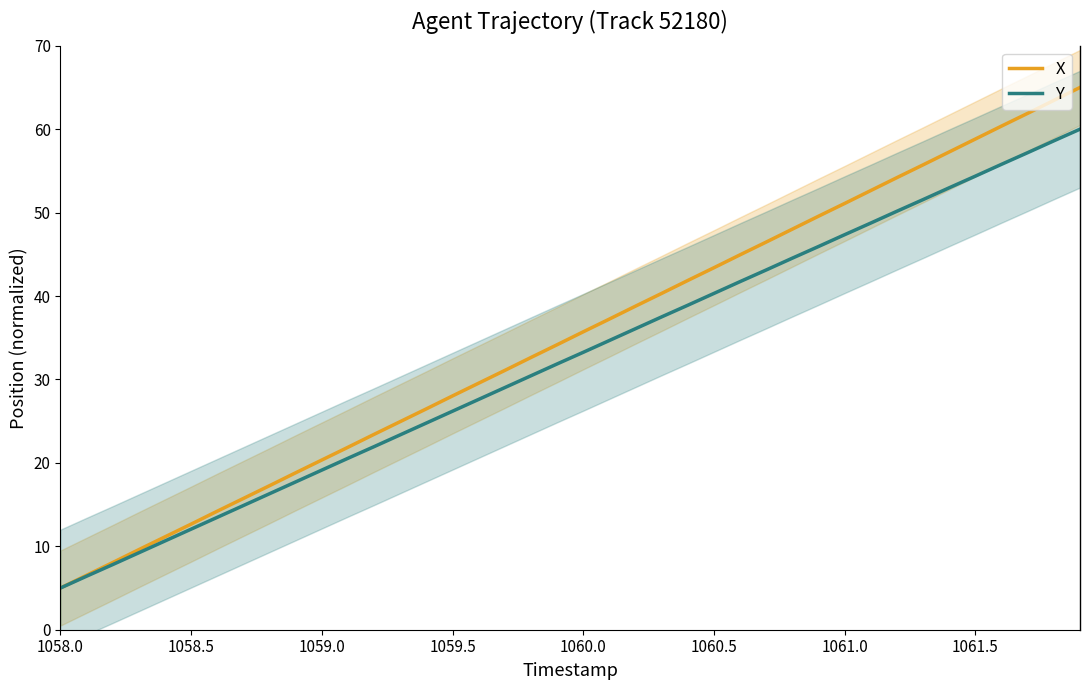

True or false: Y and X cross at least once.

False